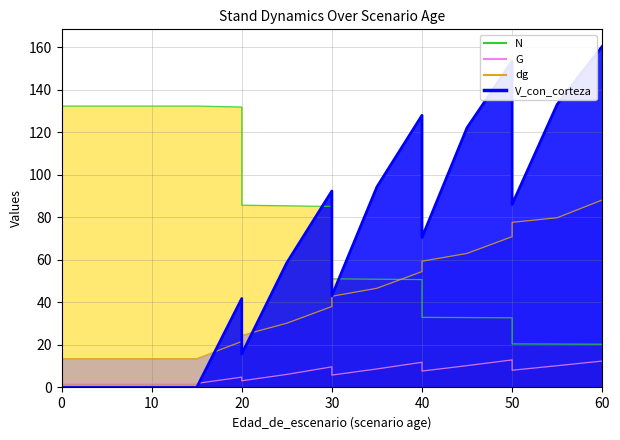

Between 30 and 40, which series saw the biggest shift?

V_con_corteza